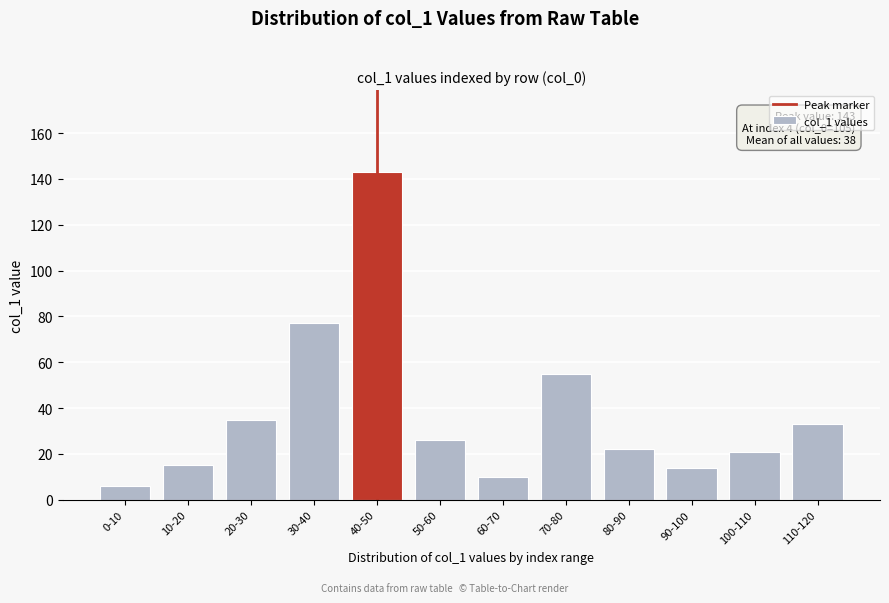

Reading left to right, list all the values displayed in this chart.

6	15	35	77	143	26	10	55	22	14	21	33